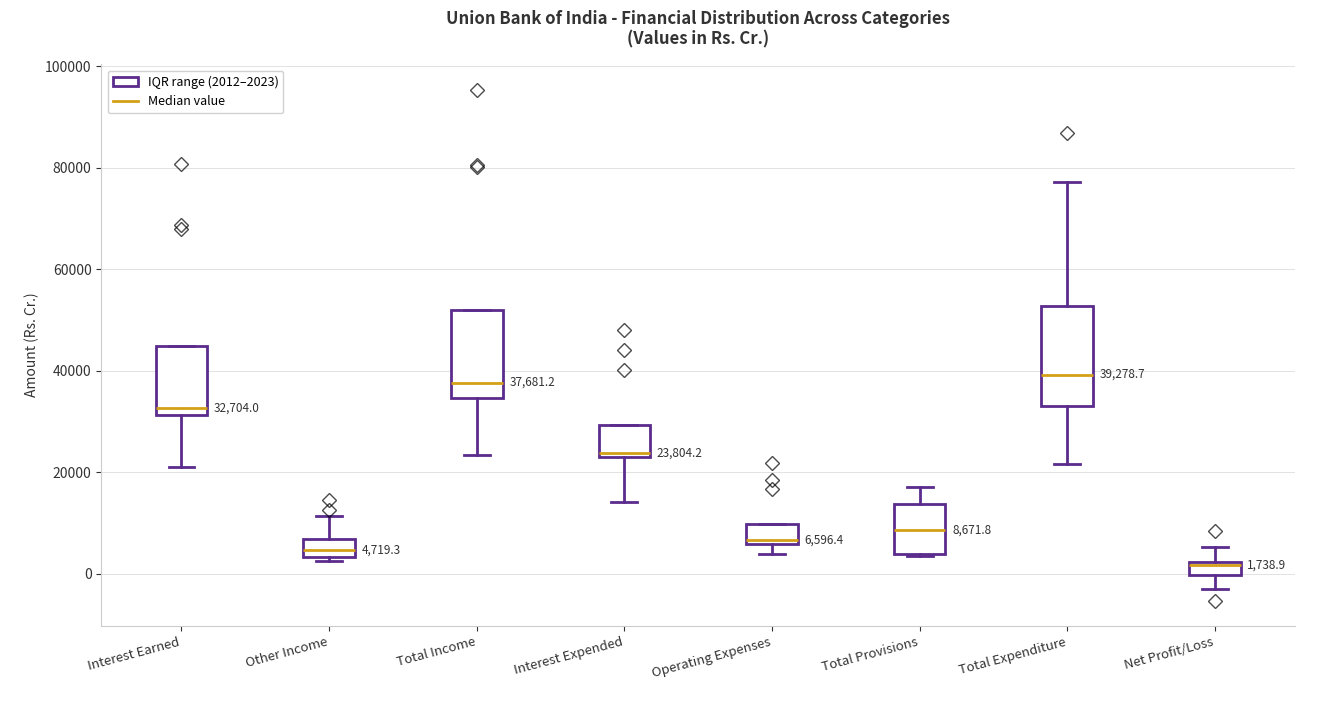

Which box is the tallest, from its lower edge to its upper edge?

Total Expenditure